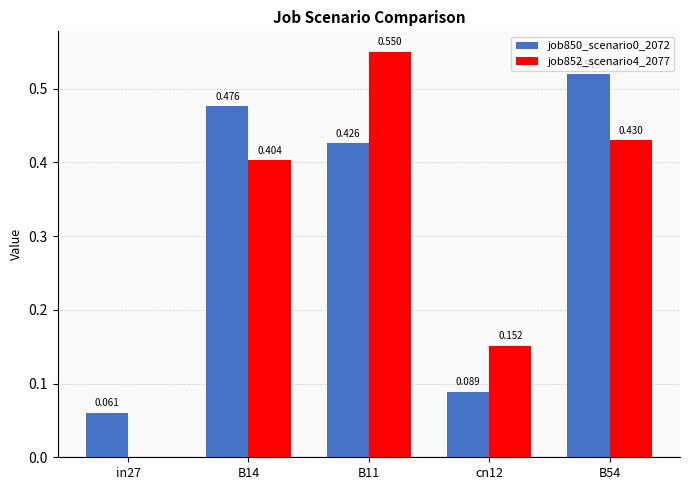

Which category has the highest value in the job850_scenario0_2072 series?

B54